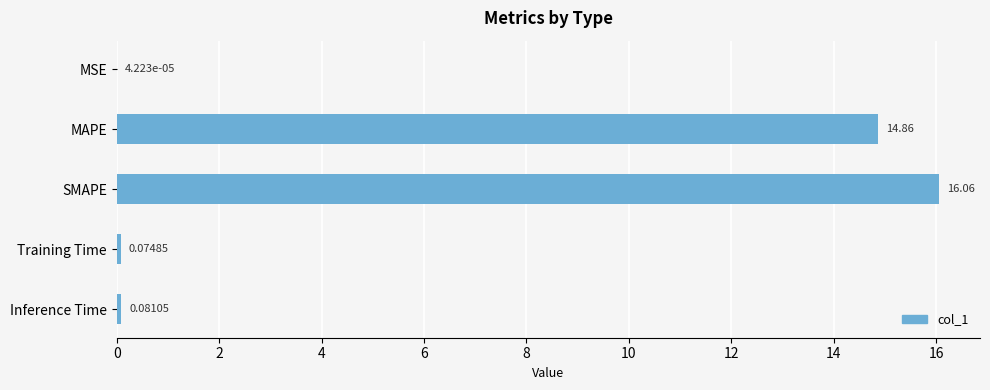

Which category has the highest value across all series?

SMAPE